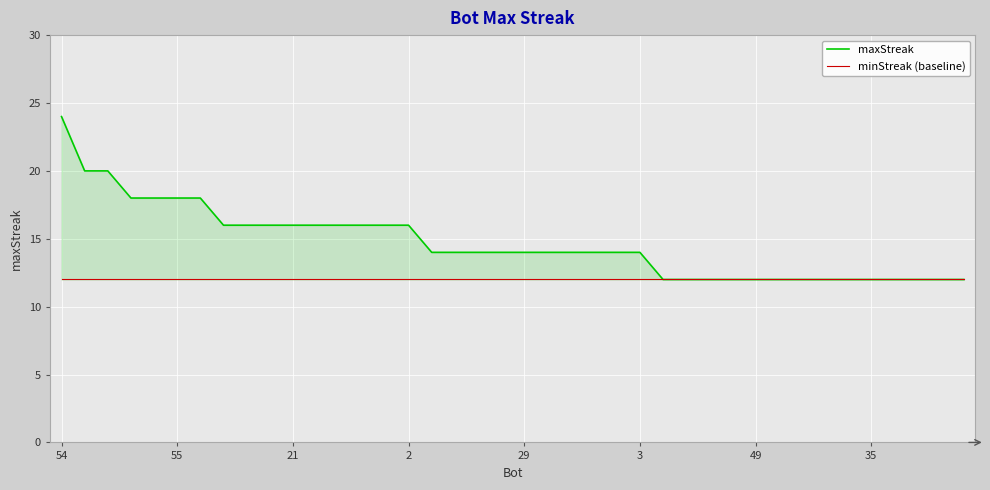

True or false: maxStreak has a value of 8 at 2.

False